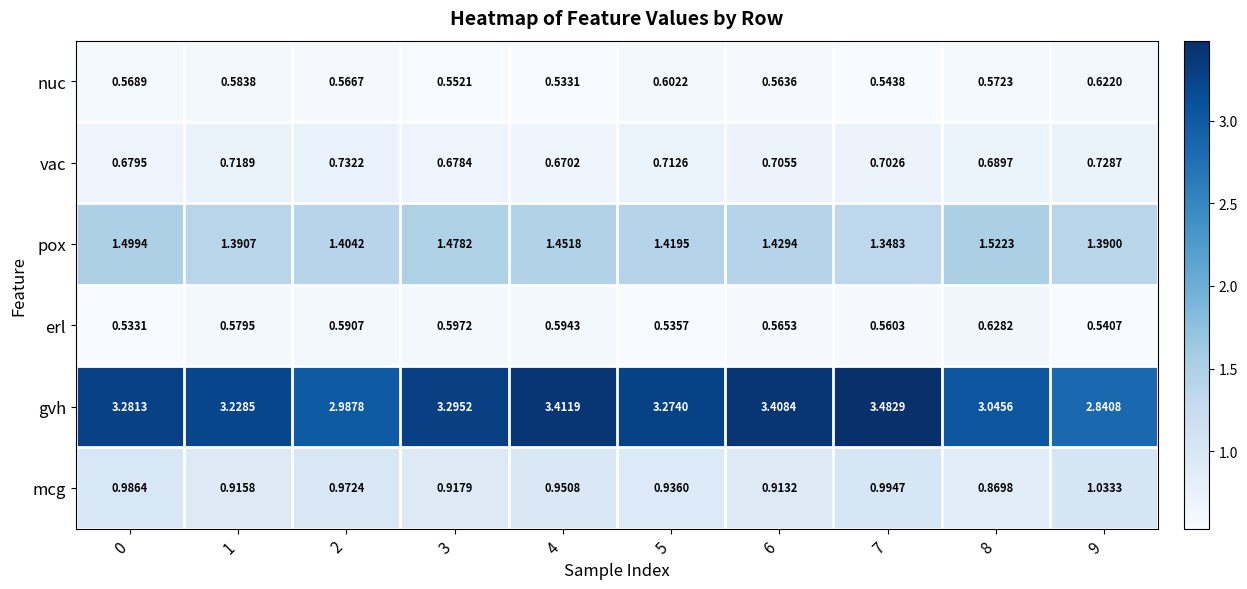

Which series has the largest total across all categories?

gvh